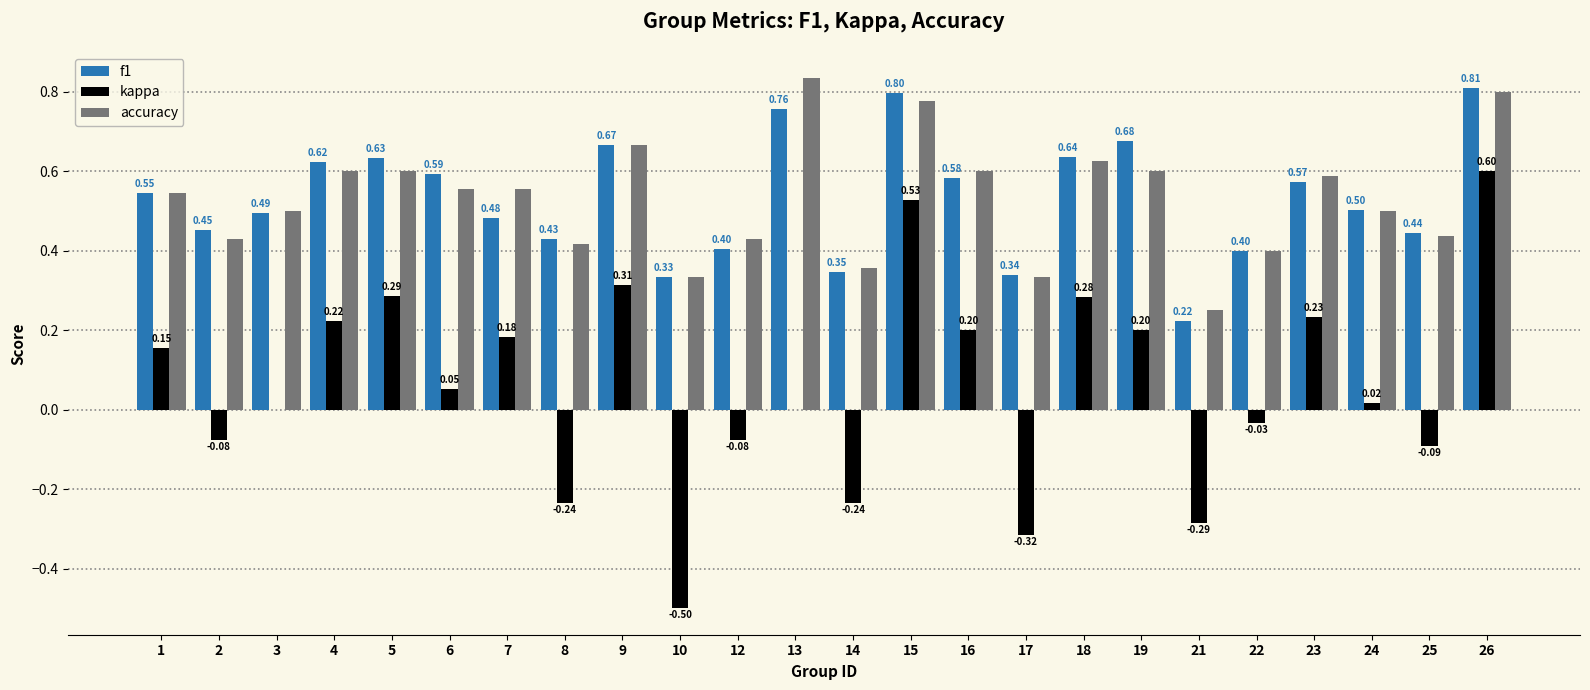

Is it true that kappa equals -0.5 at 17?

False